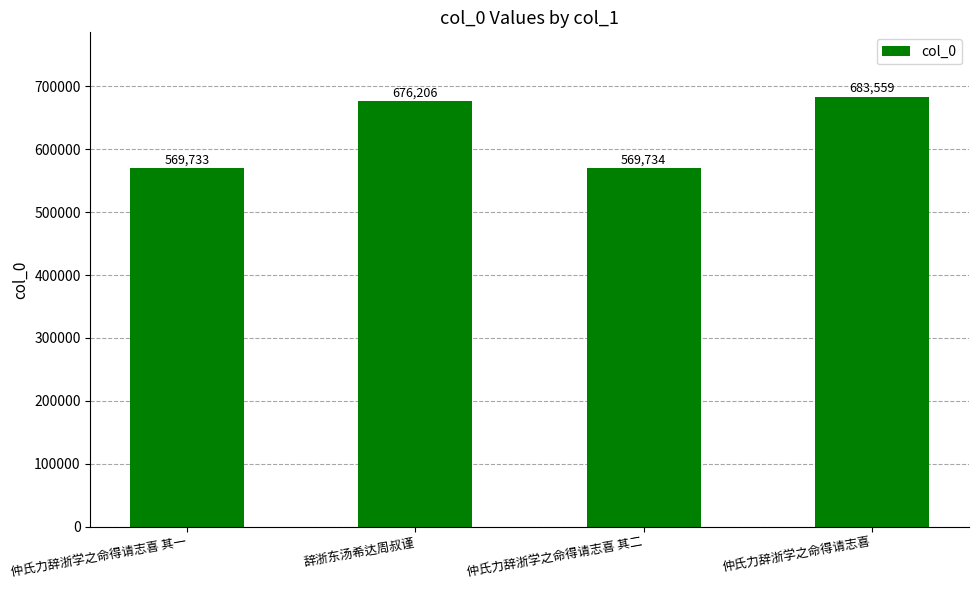

Reading right to left, extract all data points from this chart.

683559	569734	676206	569733